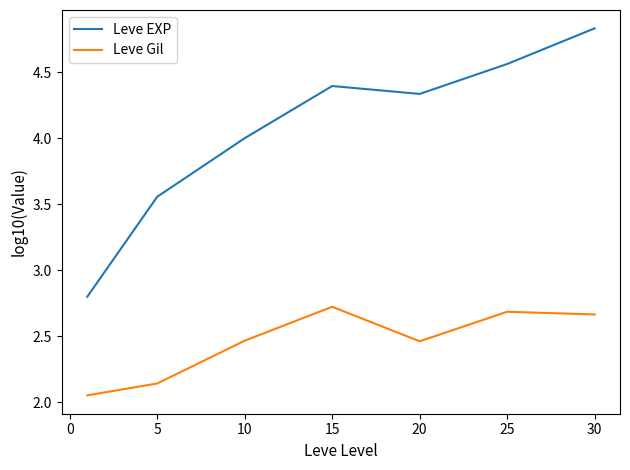

Which series has the widest spread of values?

Leve EXP